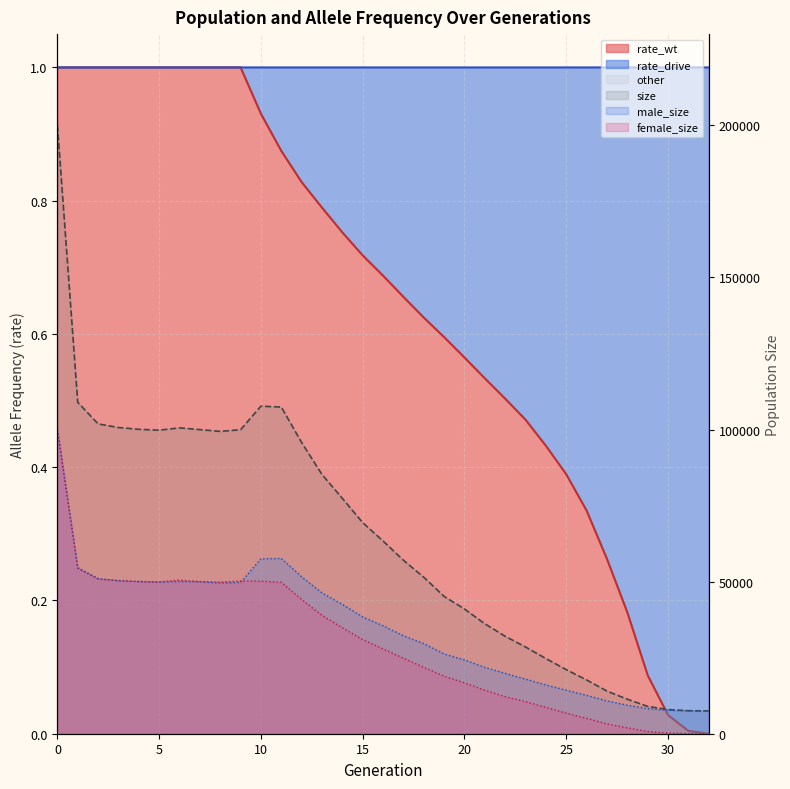

Which series has the widest spread of values?

size